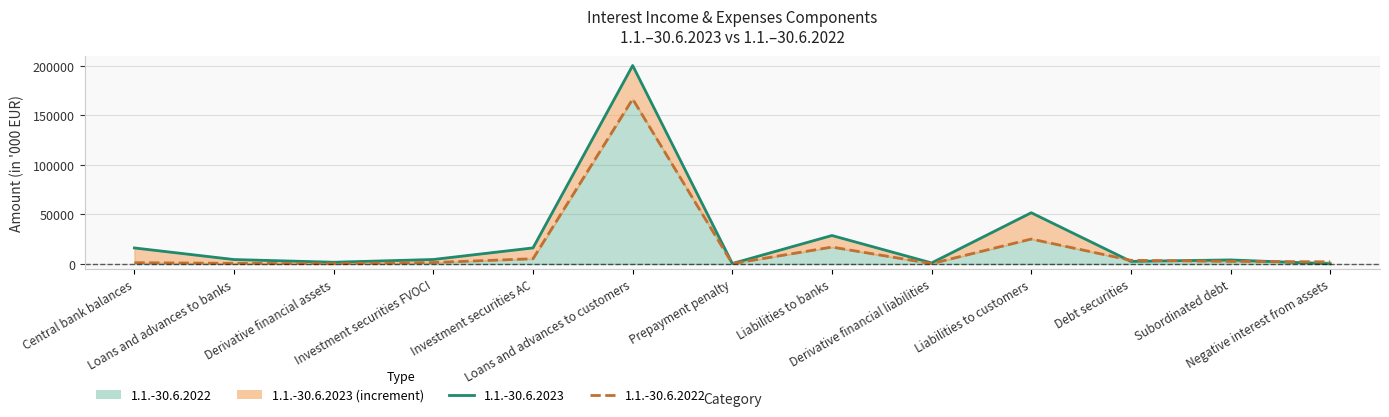

Which series has the largest total across all categories?

1.1.-30.6.2023 line